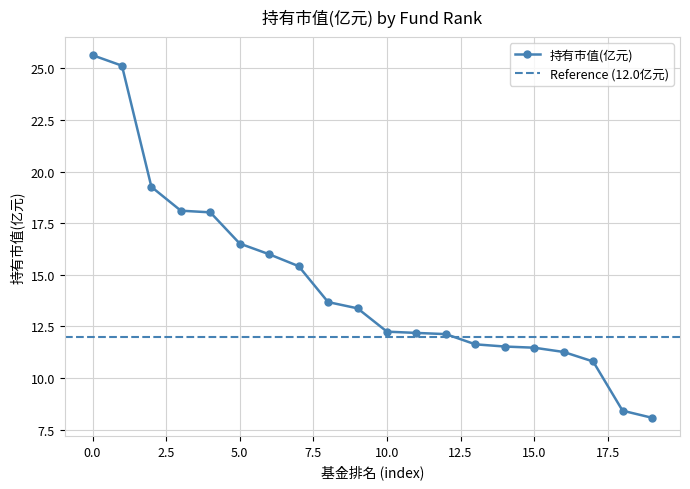

Which label corresponds to the smallest value in the chart?

19